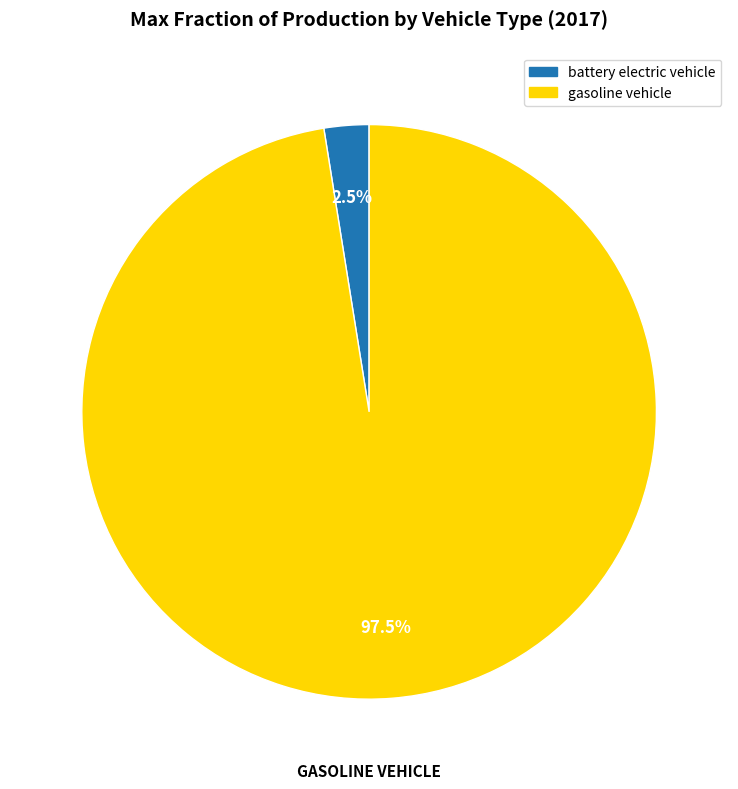

To the nearest percent, what is the difference between the largest and smallest slice percentages?

95%